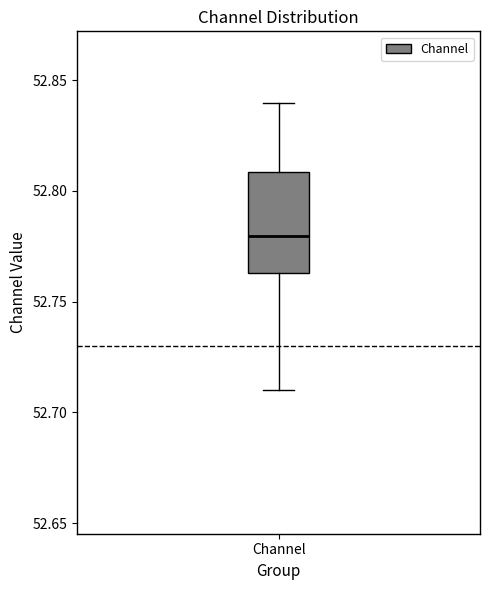

Read this box plot against the y-axis: the position of the median line, the range covered by the box, and the ends of both whiskers. The values are not printed on the chart, so give them approximately, as read against the axis.

median 52.780, box 52.765 to 52.810, whiskers 52.710 to 52.840